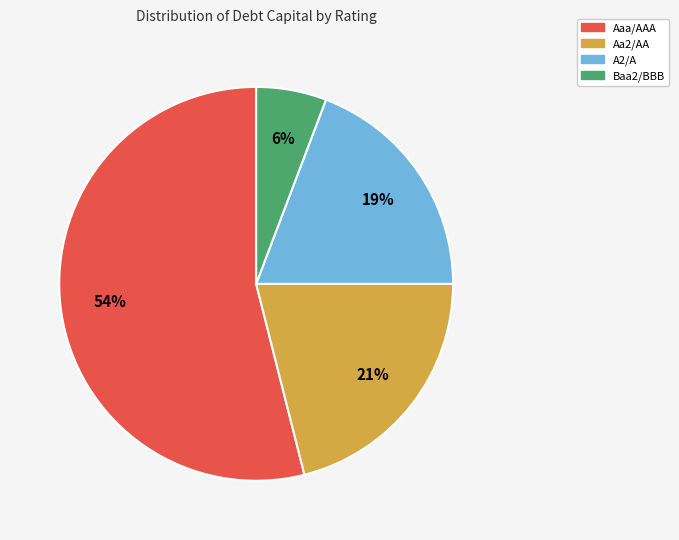

True or false: Aa2/AA accounts for 21% of the total.

True